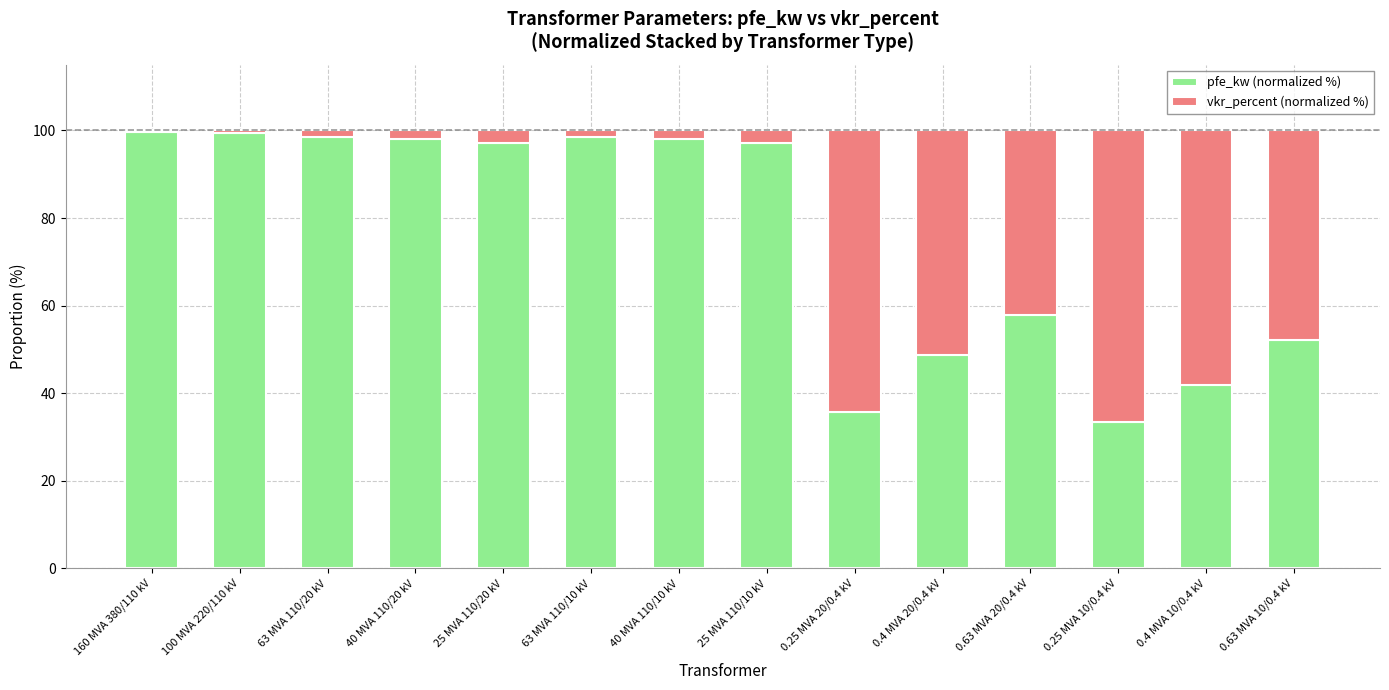

What is the sum of all pfe_kw (normalized %) values?

1056.3